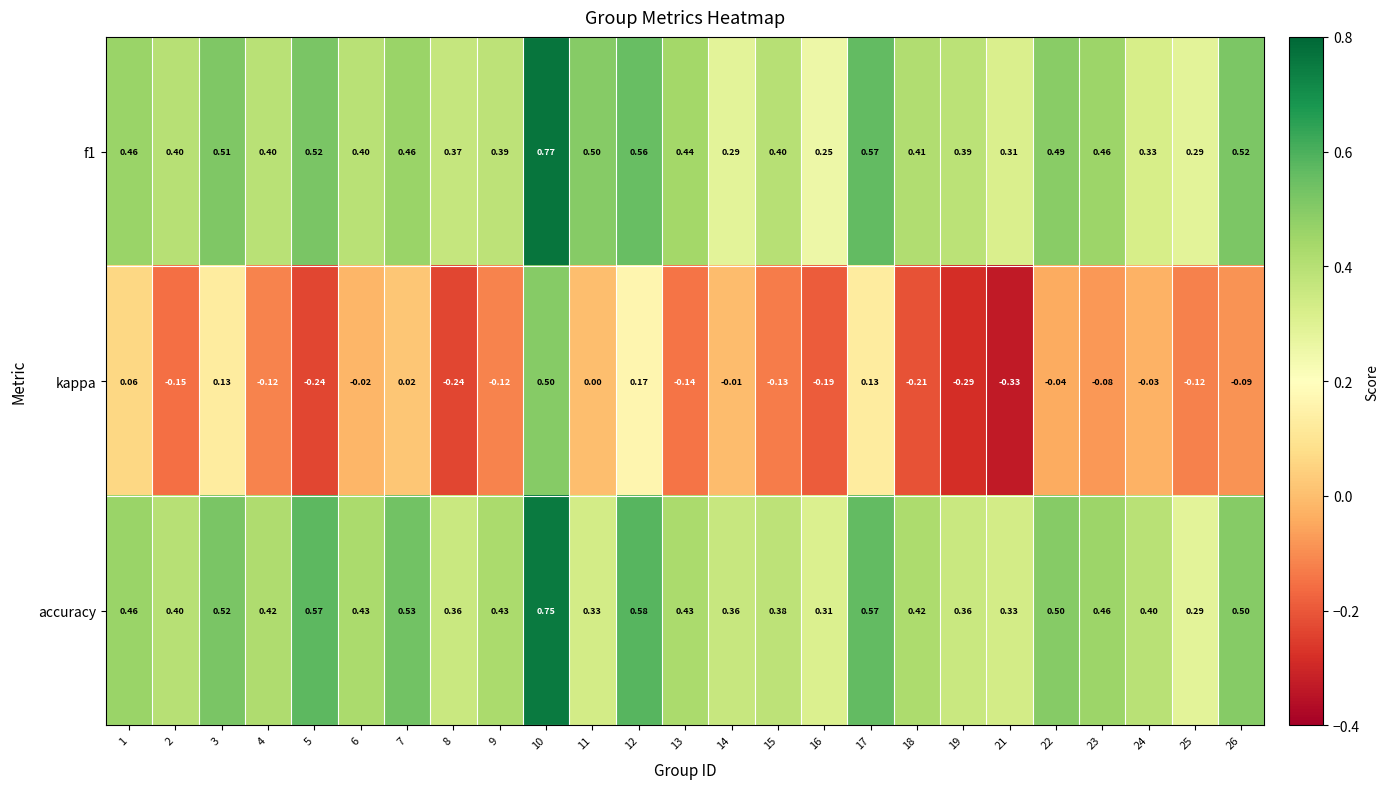

Which series has the widest spread of values?

kappa